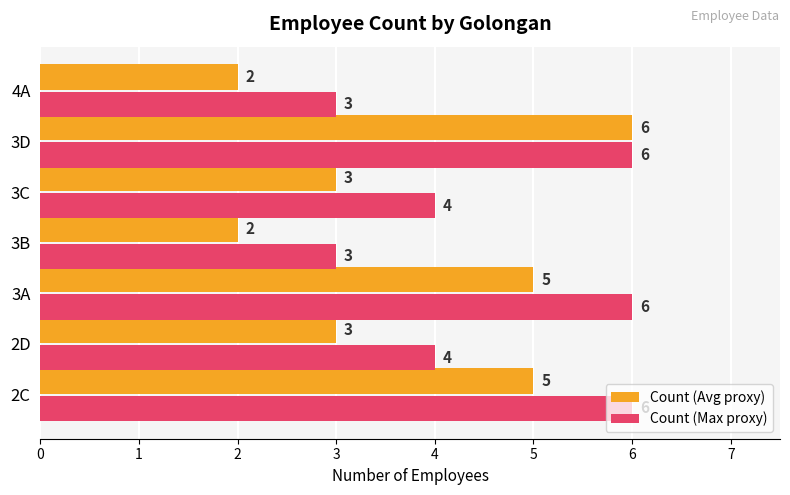

Which series has the largest range (max minus min)?

Count (Avg proxy)